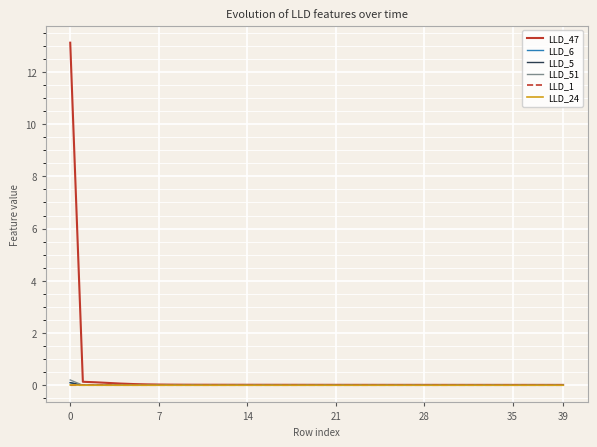

Which series has the largest range (max minus min)?

LLD_47